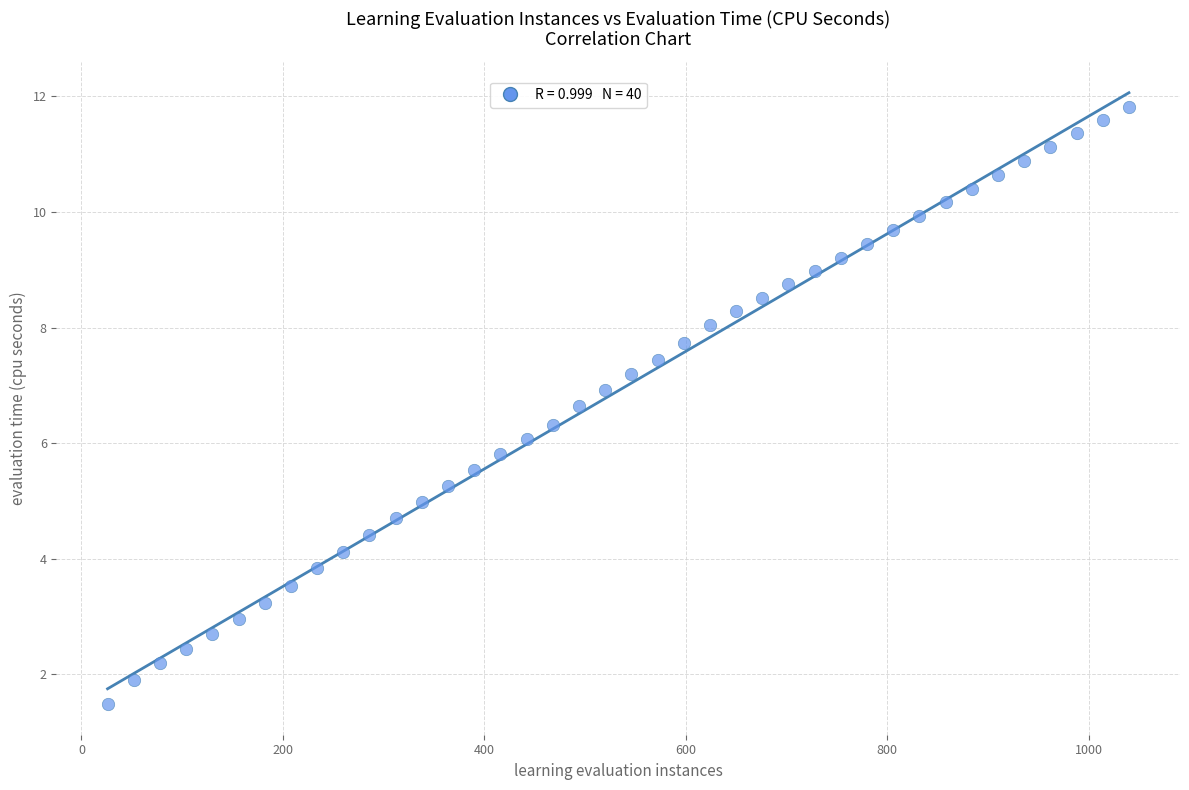

What is the range of Y values (max minus min)?

10.3